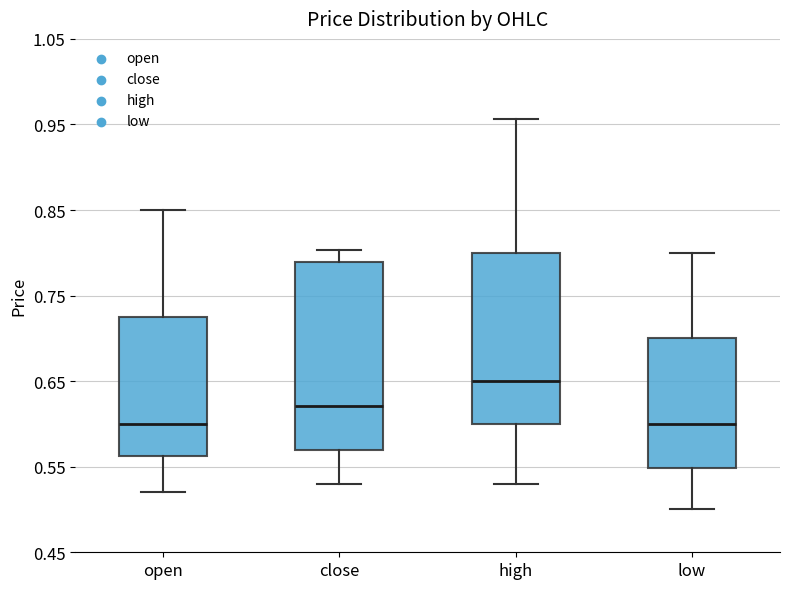

Which box has the highest median line?

high